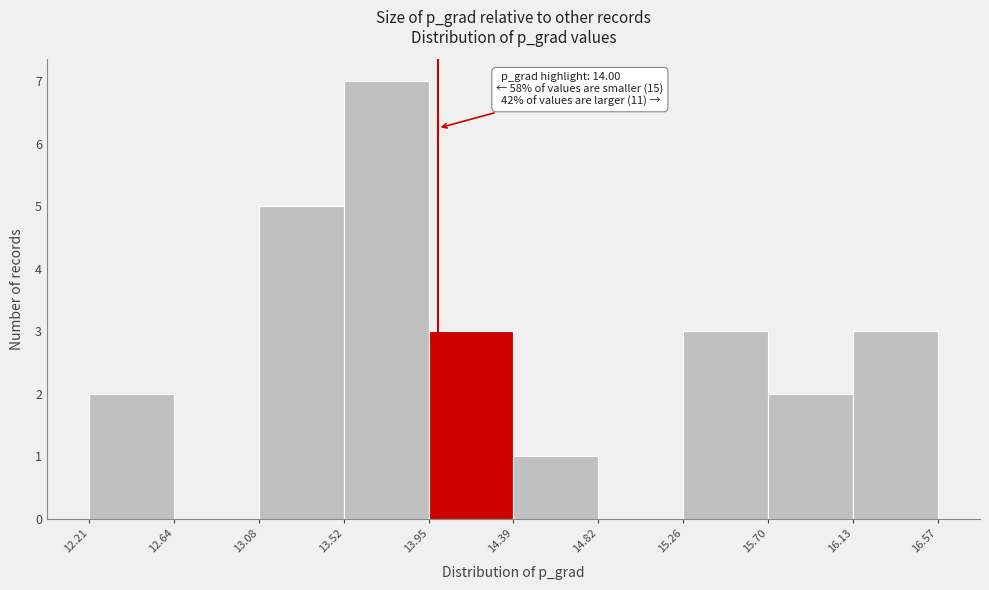

Over which range of the x-axis is the bar tallest?

13.52 to 13.95